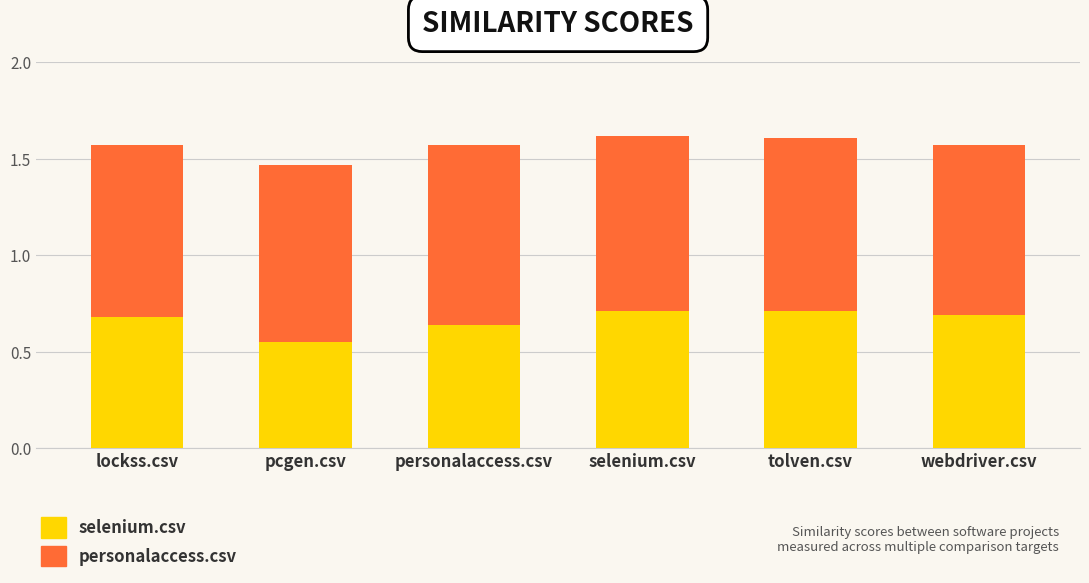

True or false: selenium.csv has a value of 1.1 at tolven.csv.

False